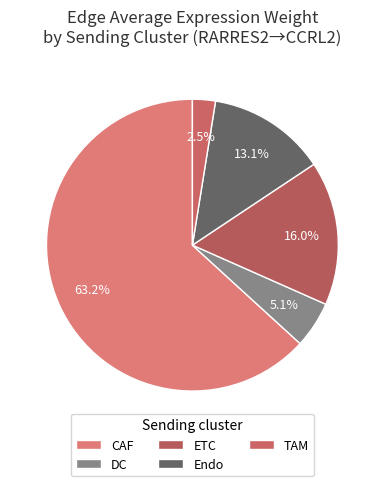

Which category has the biggest portion of the pie?

CAF